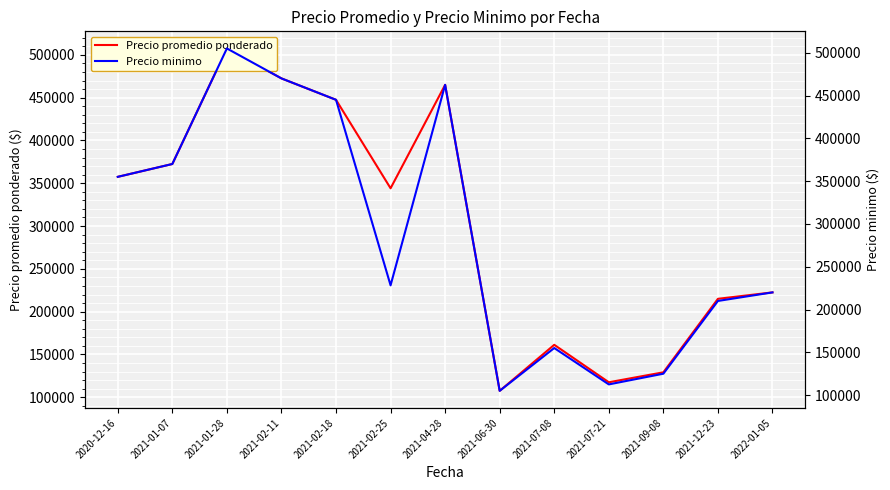

What is the approximate value of Precio minimo at 2021-12-23?

210000